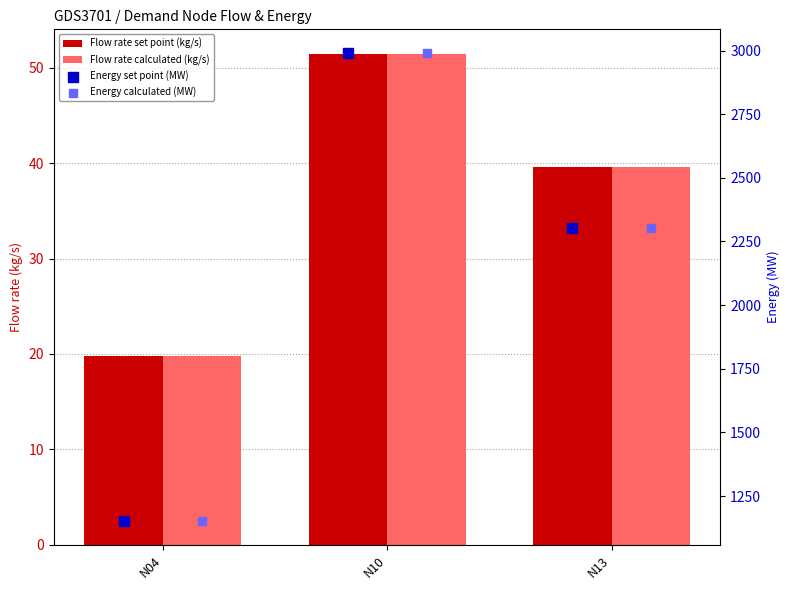

What is the total value across all series at N10?

6085.6